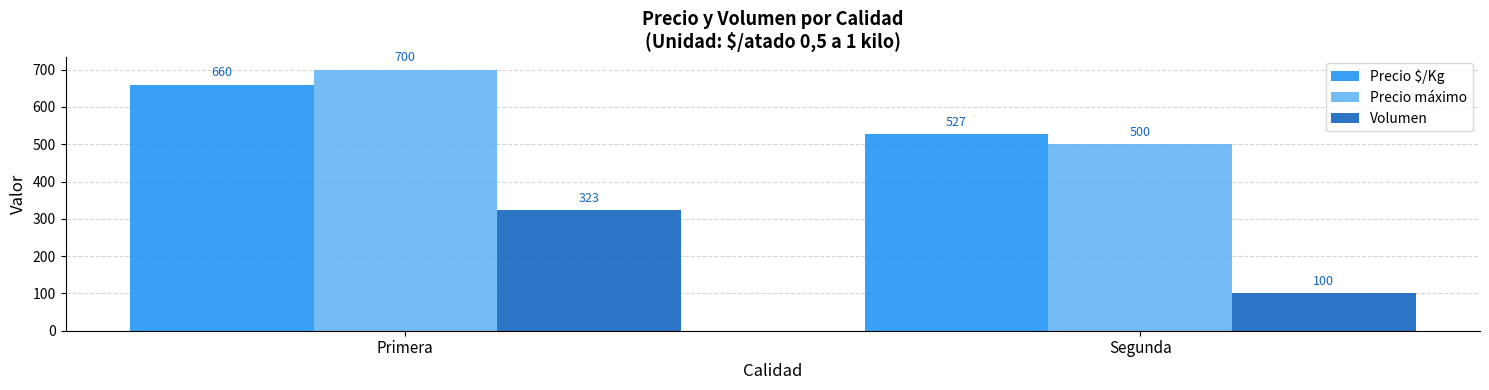

At which category does the chart reach its minimum across all series?

Segunda